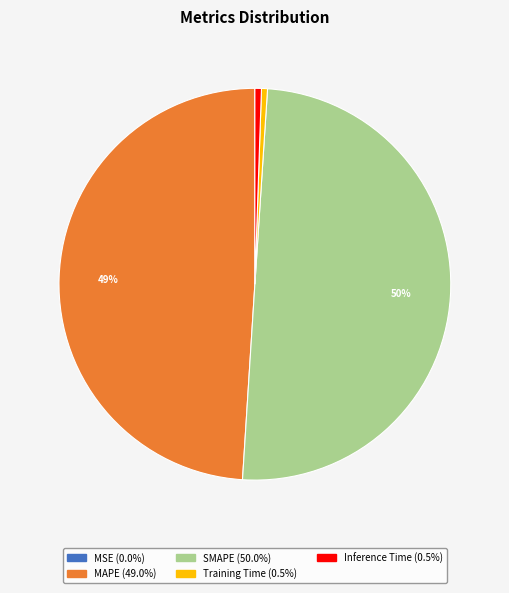

True or false: SMAPE accounts for 59% of the total.

False